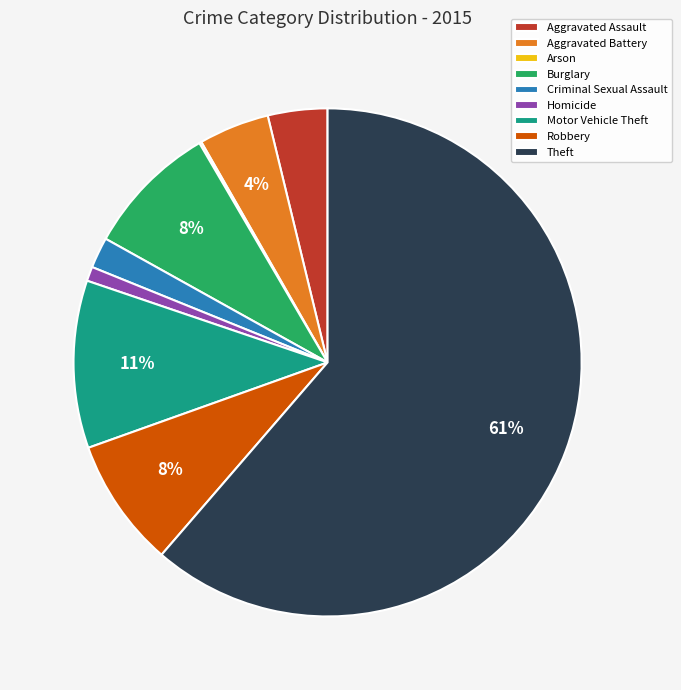

Is the sum of Aggravated Battery and Aggravated Assault greater than half?

No